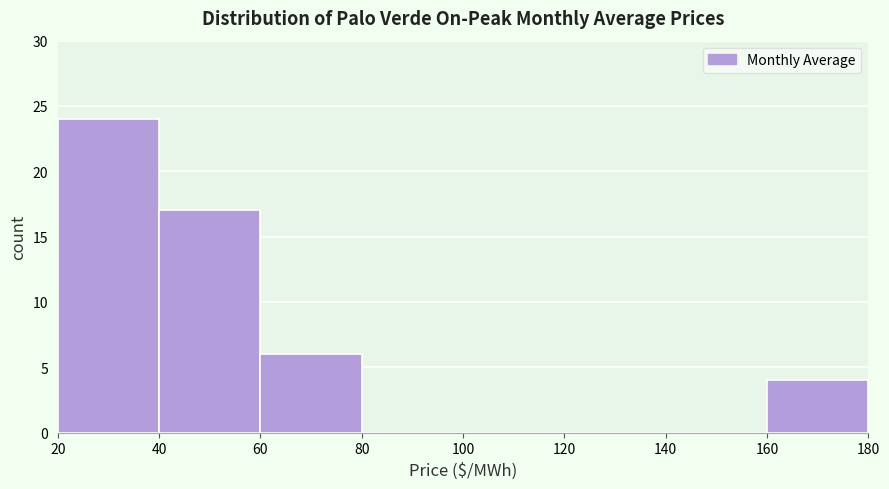

Reading left to right, transcribe this chart: for each bar, give the range it covers on the x-axis and its height. The values are not printed on the chart, so give them approximately, as read against the axis.

20 to 40: 24
40 to 60: 17
60 to 80: 6
80 to 100: 0
100 to 120: 0
120 to 140: 0
140 to 160: 0
160 to 180: 4